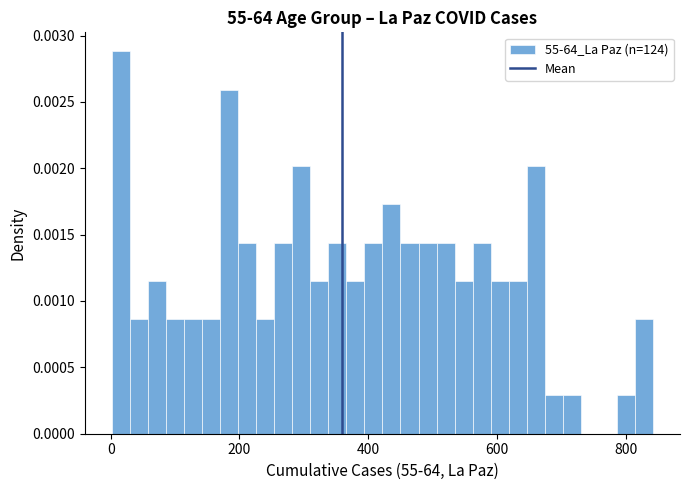

Around what value on the x-axis is the tallest bar? Give the approximate position of its centre, as read against the axis.

20